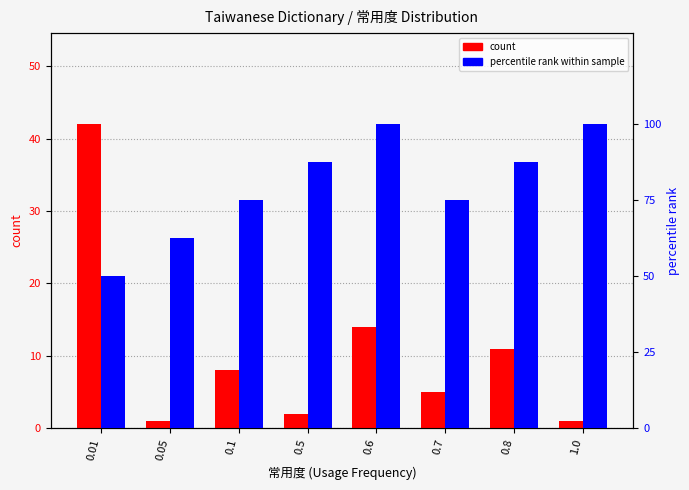

What is the smallest value displayed?

1.0